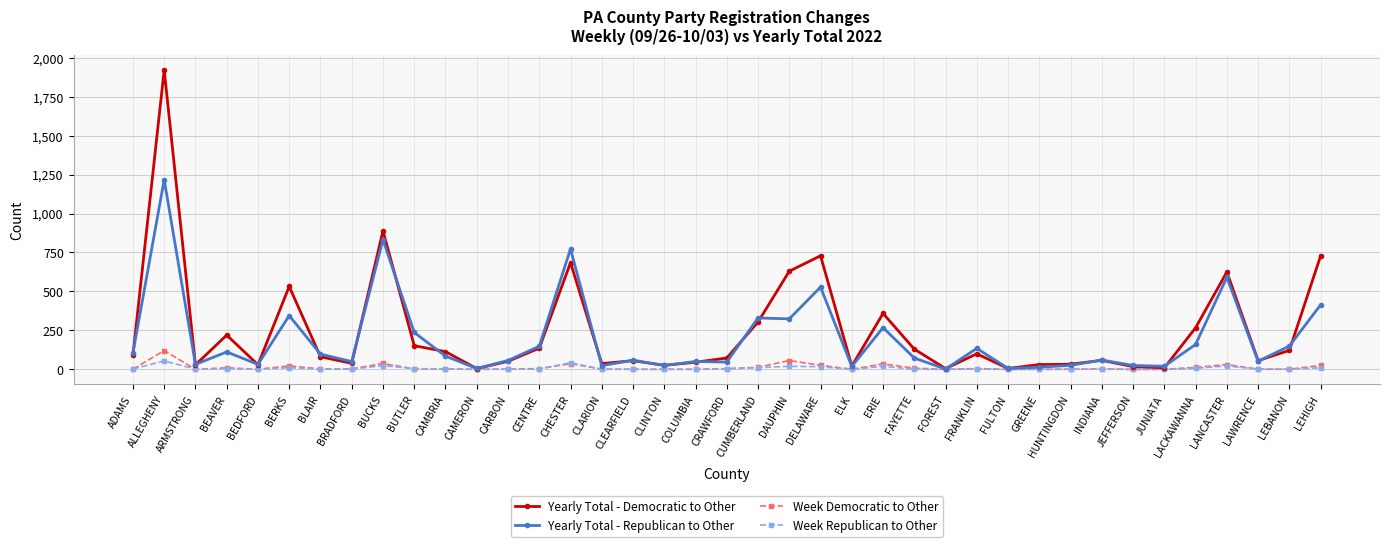

Which category has the highest value in the Yearly Total - Republican to Other series?

ALLEGHENY